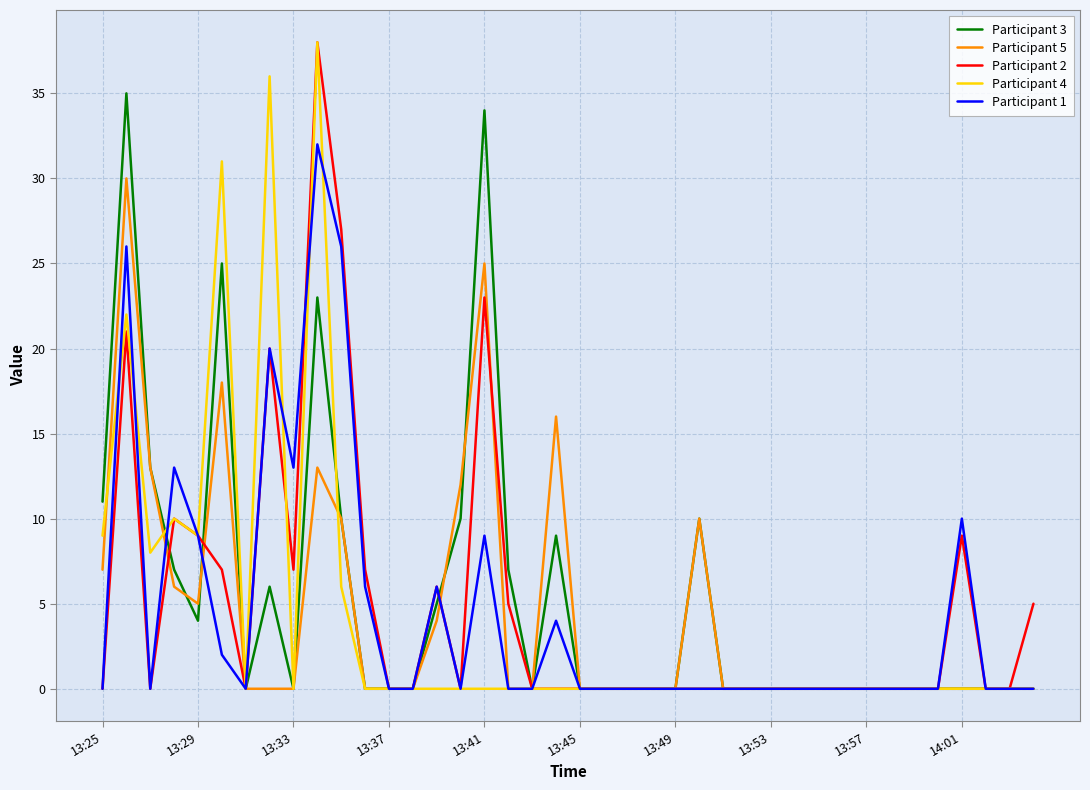

What is the greatest value displayed?

38